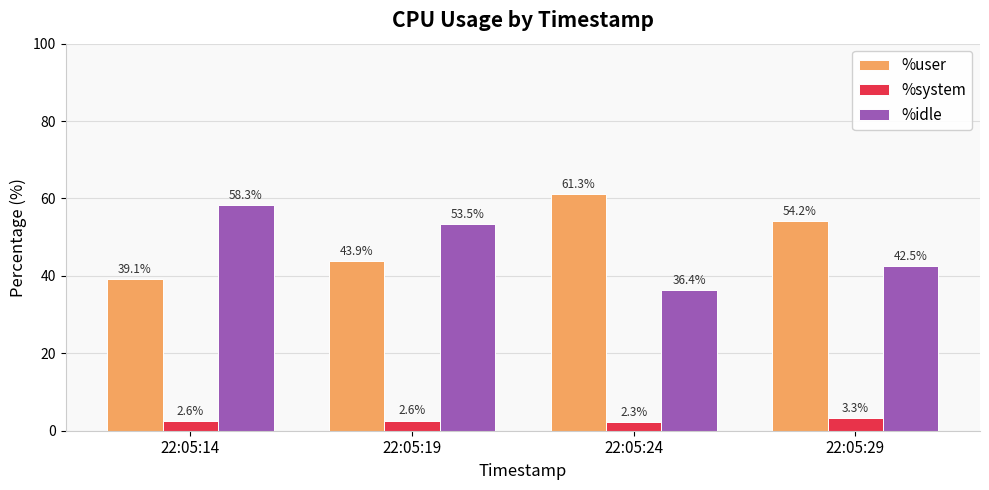

What is the value of the %user bar at the 4th from the left?

54.2